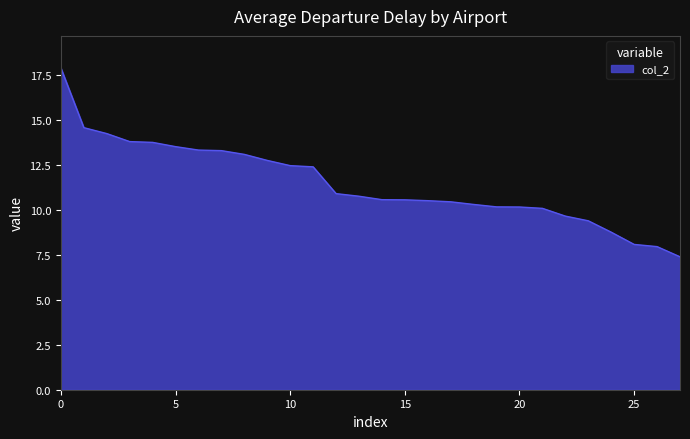

What is the smallest value displayed?

7.4